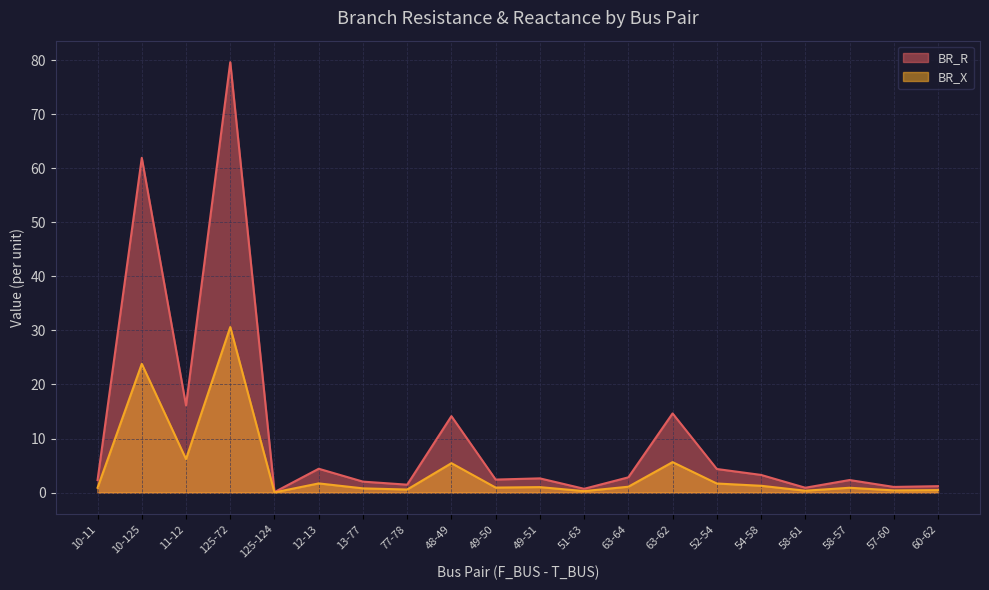

What is the label of the 14th point from the left?

63-62